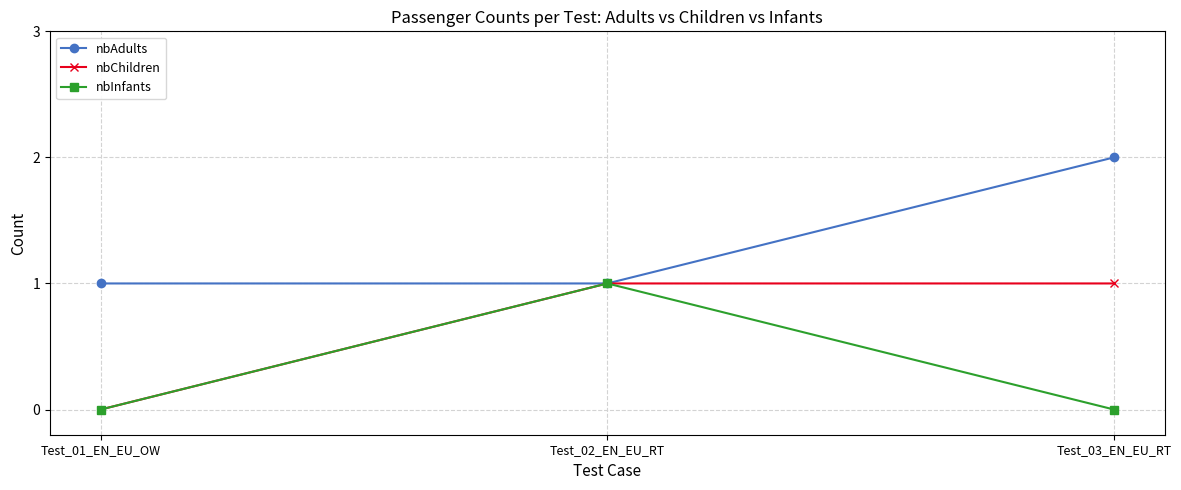

Reading right to left, what are all the values shown in this chart?

nbAdults: 2	1	1
nbChildren: 1	1	0
nbInfants: 0	1	0